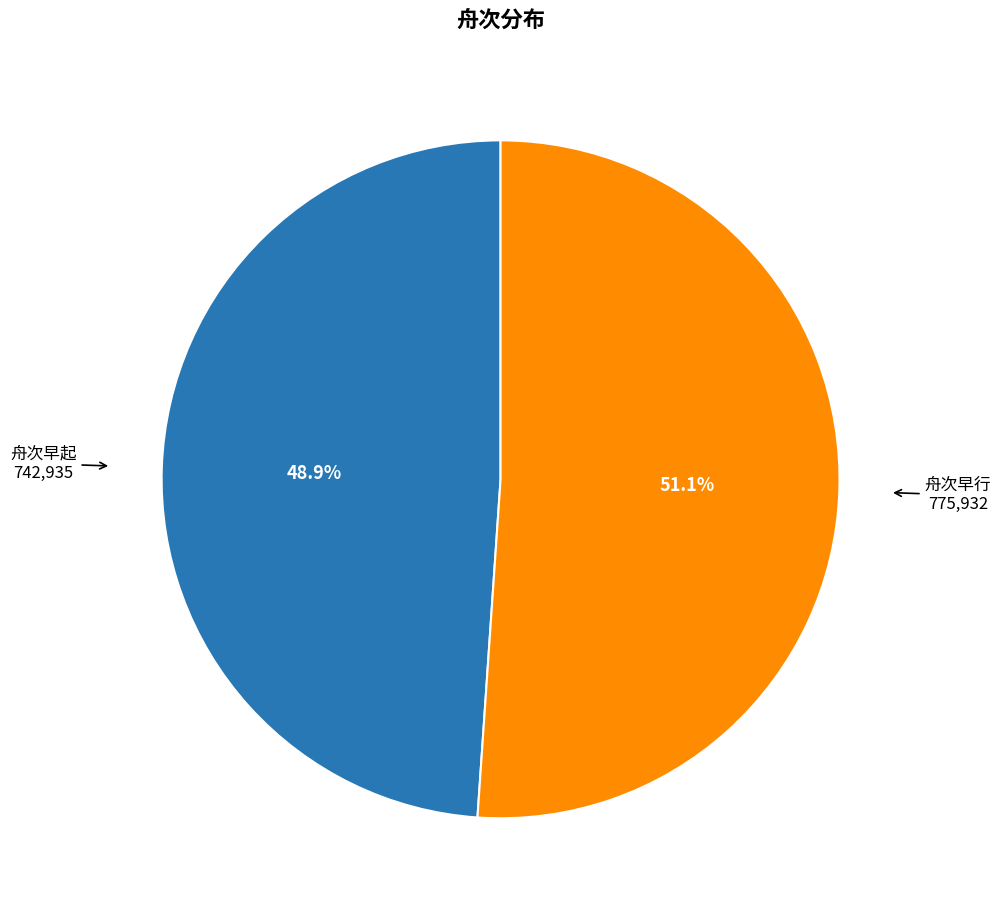

How many segments does this pie chart have?

2